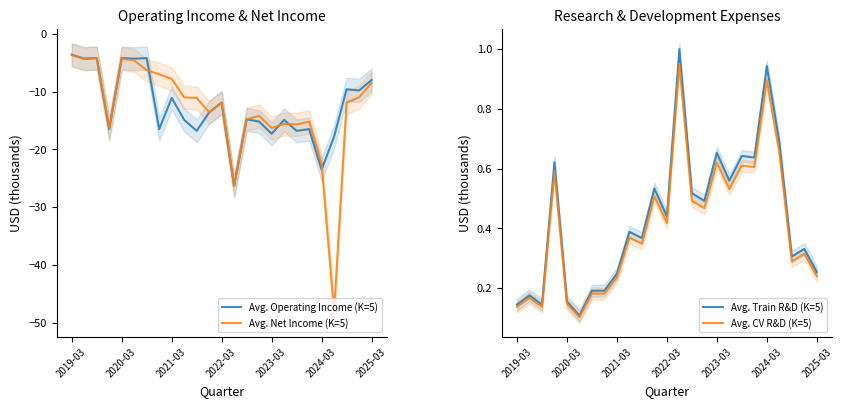

What is the highest value of the Avg. Net Income (K=5) series?

-3.7